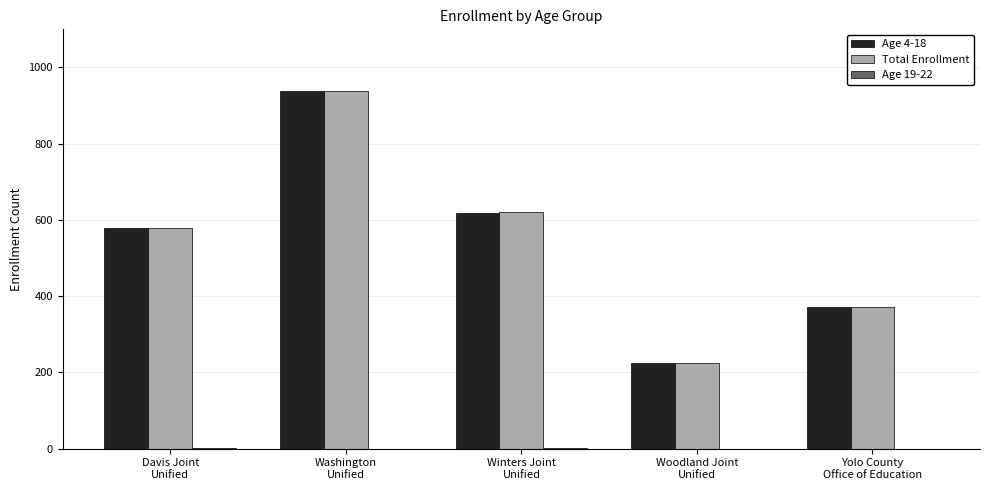

How many categories are shown in the chart?

5